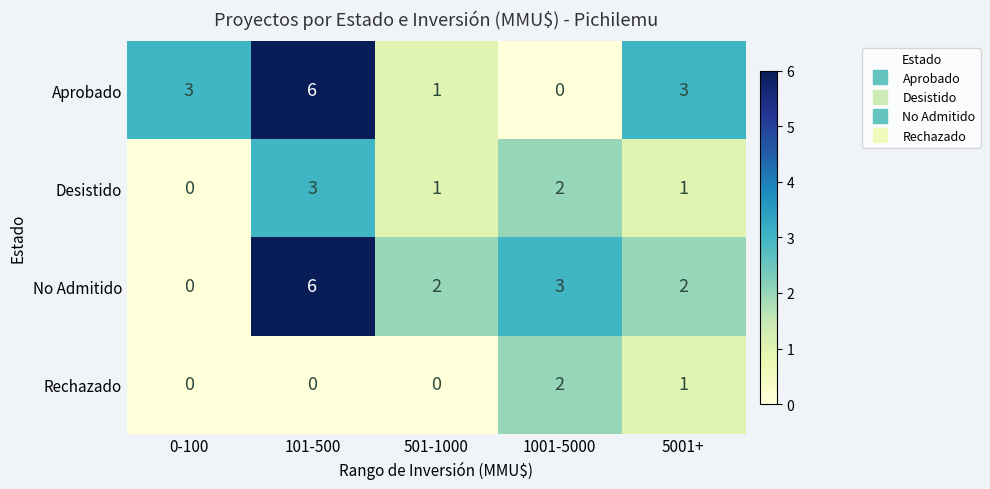

What is the sum of all Desistido values?

7